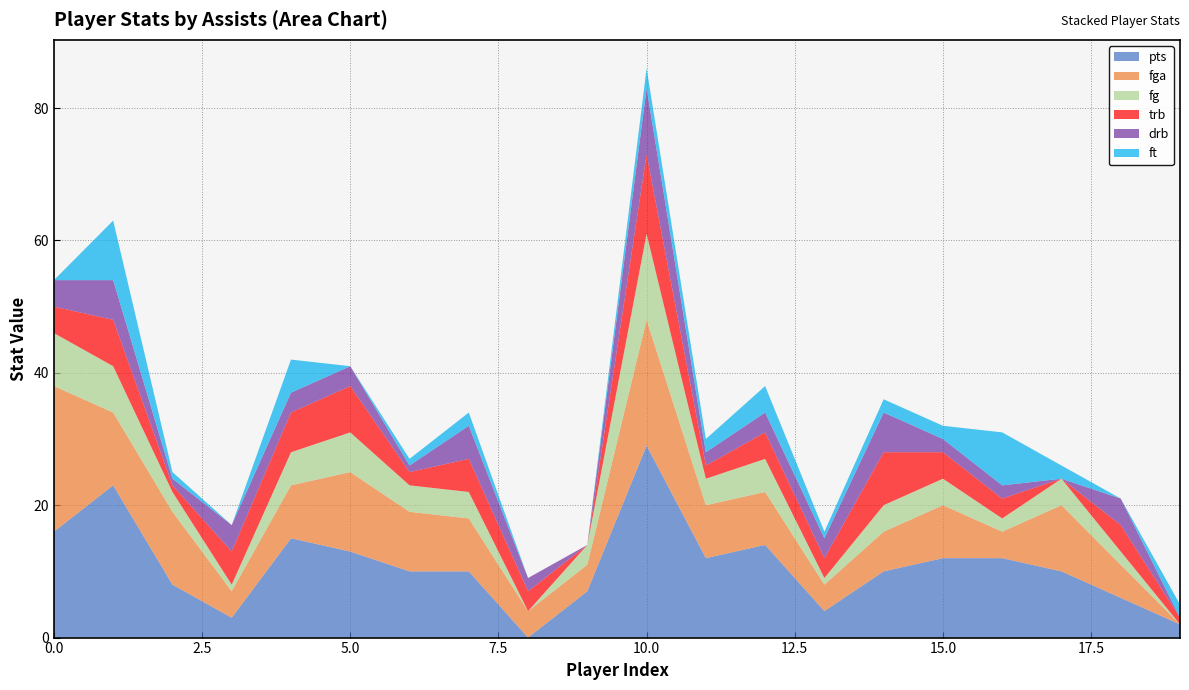

Reading right to left, extract all data points from this chart.

pts: 2	6	10	12	12	10	4	14	12	29	7	0	10	10	13	15	3	8	23	16
fga: 0	5	10	4	8	6	4	8	8	19	4	4	8	9	12	8	4	11	11	22
fg: 0	2	4	2	4	4	1	5	4	13	3	0	4	4	6	5	1	3	7	8
trb: 1	4	0	3	4	8	3	4	2	12	0	3	5	2	7	6	5	1	7	4
drb: 0	4	0	2	2	6	3	3	2	10	0	2	5	1	3	3	4	1	6	4
ft: 2	0	2	8	2	2	1	4	2	3	0	0	2	1	0	5	0	1	9	0